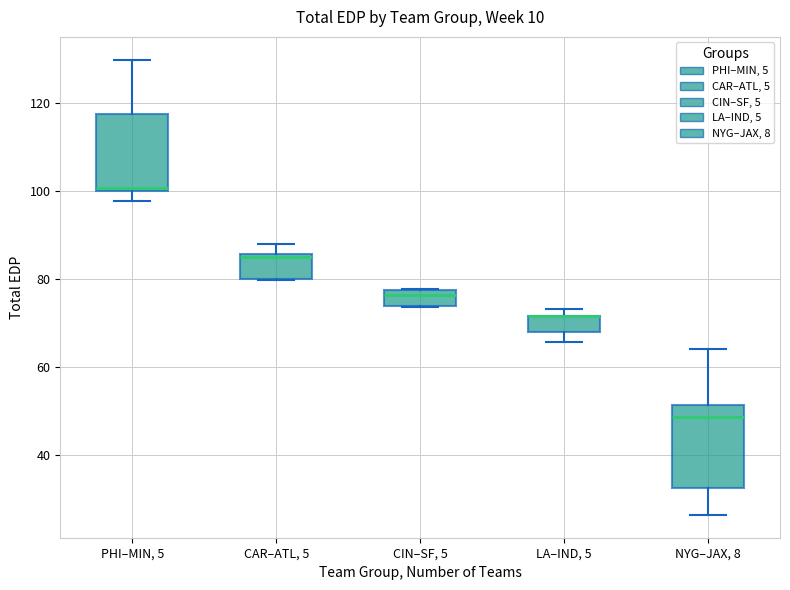

Reading left to right, transcribe this box plot: for each box, give where its median line is, the range the box spans, and where its two whiskers end, as read against the y-axis. The values are not printed on the chart, so give them approximately, as read against the axis.

PHI–MIN, 5: median 100, box 100 to 118, whiskers 98 to 130
CAR–ATL, 5: median 86, box 80 to 86, whiskers 80 to 88
CIN–SF, 5: median 76, box 74 to 78, whiskers 74 to 78
LA–IND, 5: median 72 (drawn on the box's upper edge), box 68 to 72, whiskers 66 to 74
NYG–JAX, 8: median 48, box 32 to 52, whiskers 26 to 64